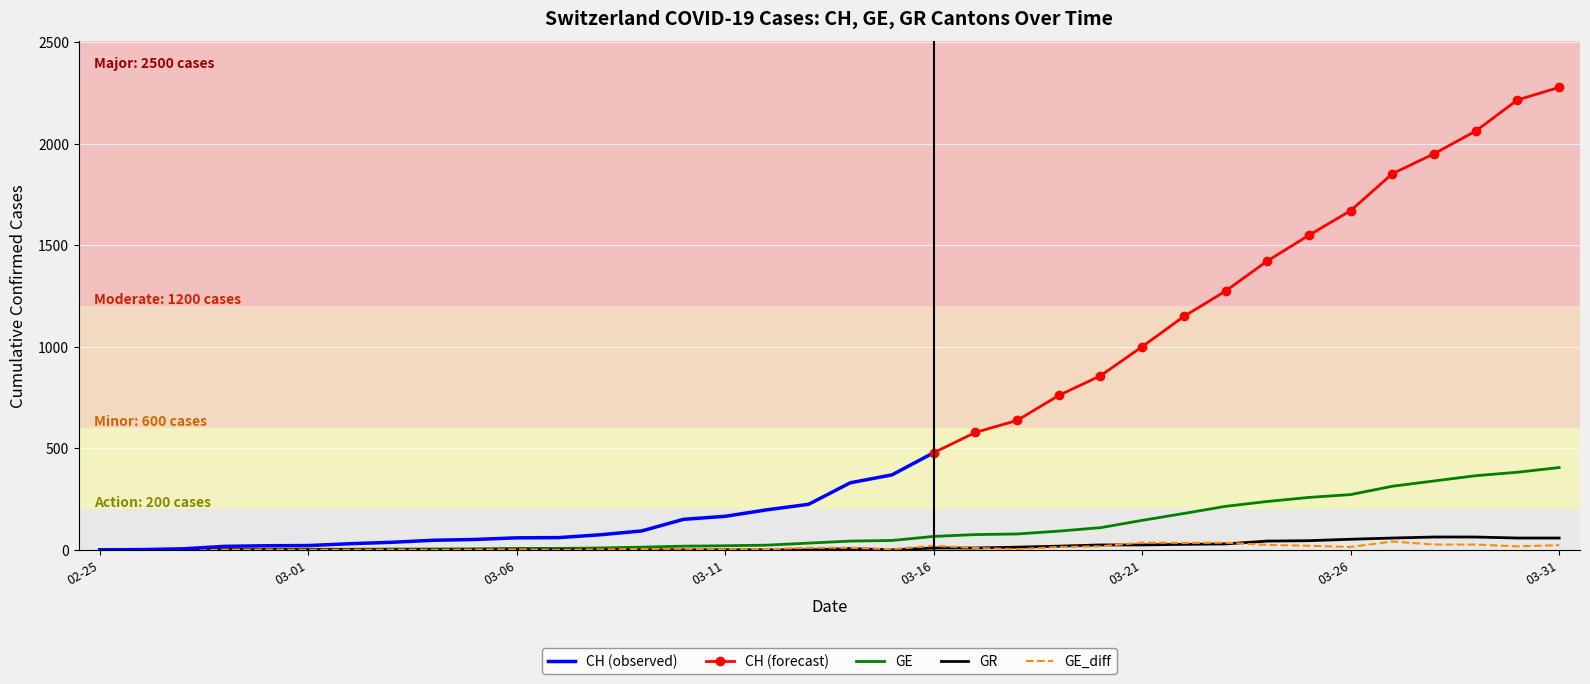

How many positive values does the GE series have?

17